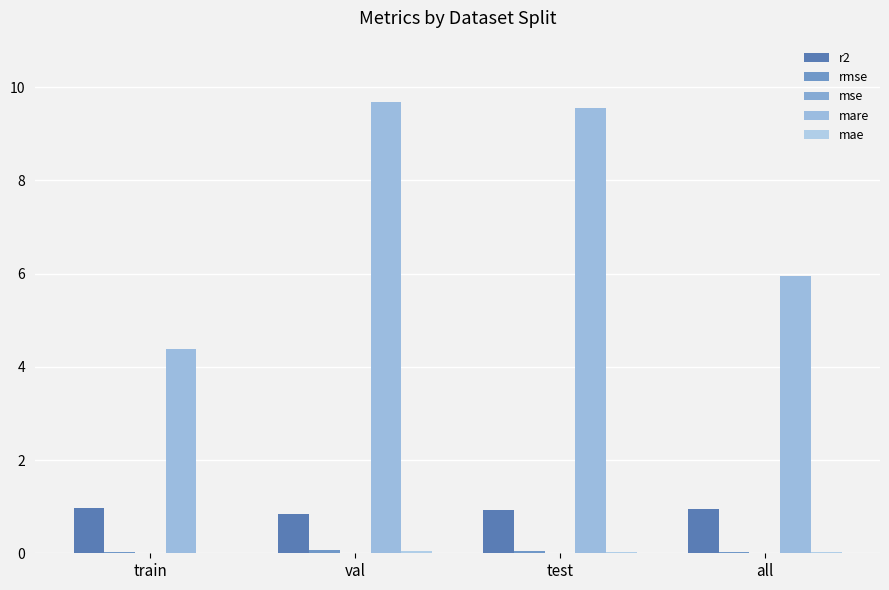

Is the value of r2 at test greater than the value of rmse at test?

Yes